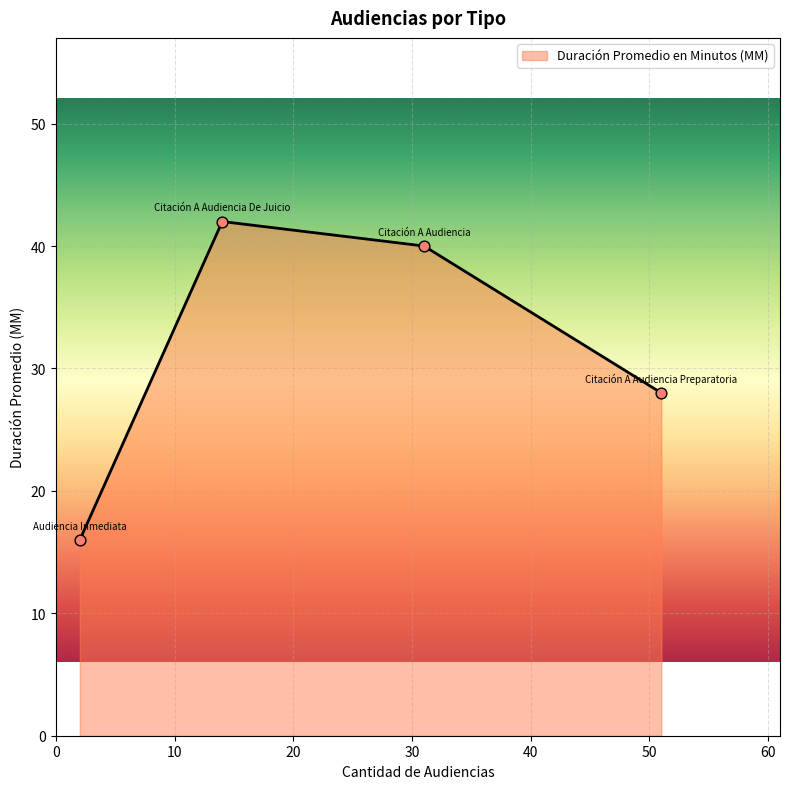

What is the difference between the second highest and second lowest values?

12